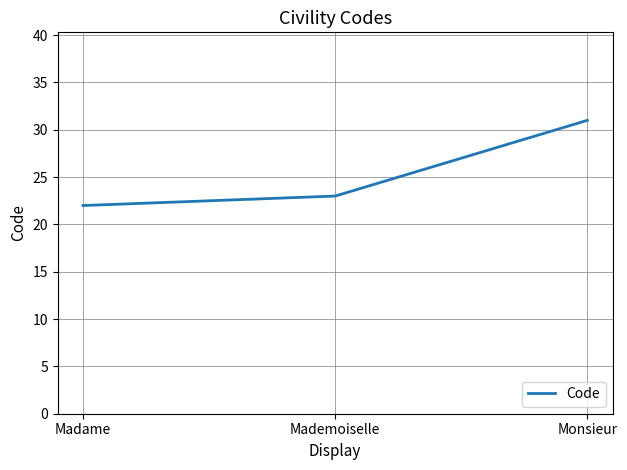

Between Mademoiselle and Monsieur, which is larger?

Monsieur